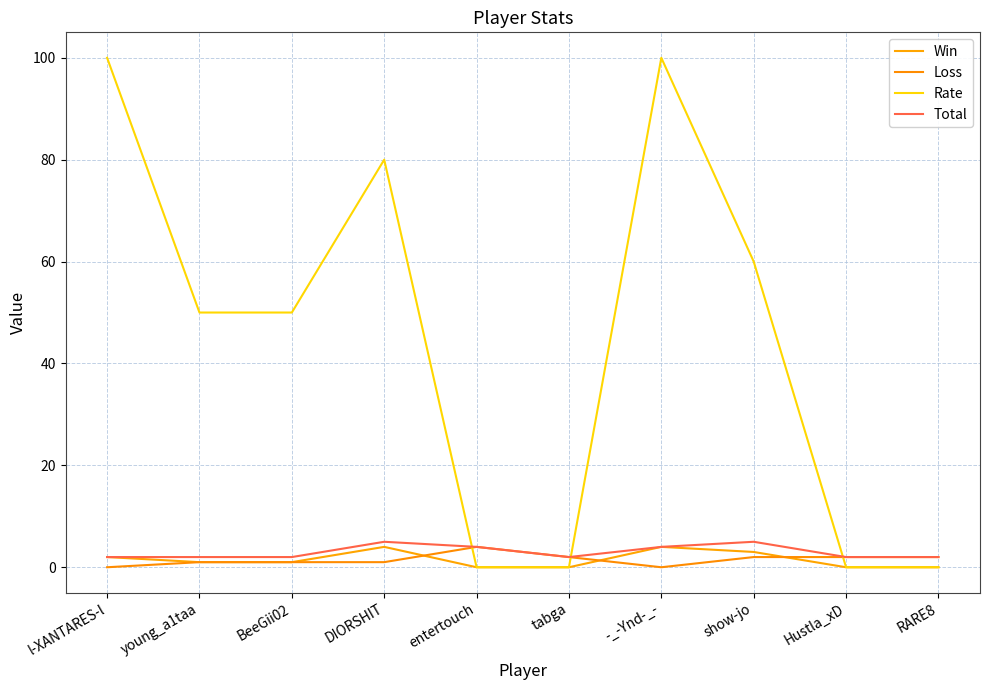

In Total, how many points are higher than both neighbors (excluding endpoints)?

2